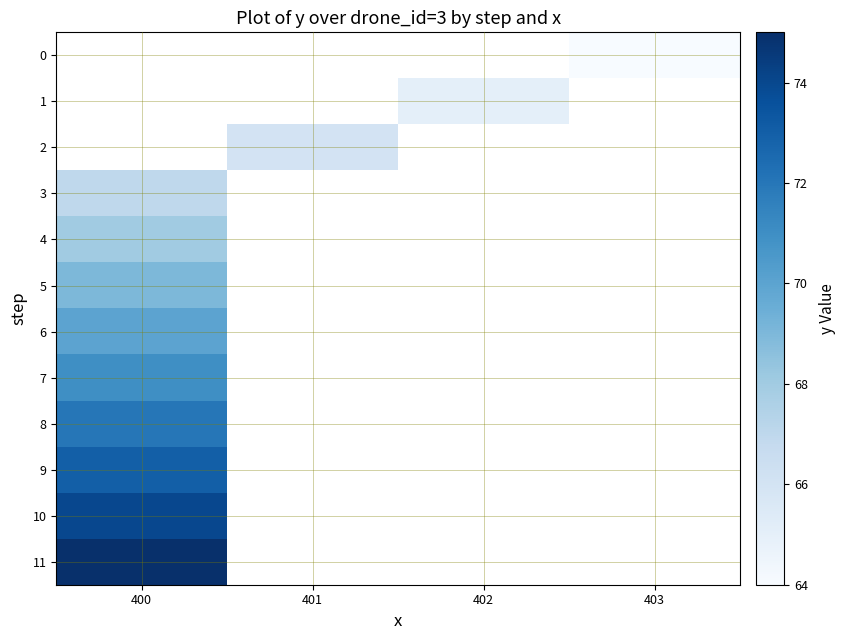

Which has a higher value, 403 or 401?

401